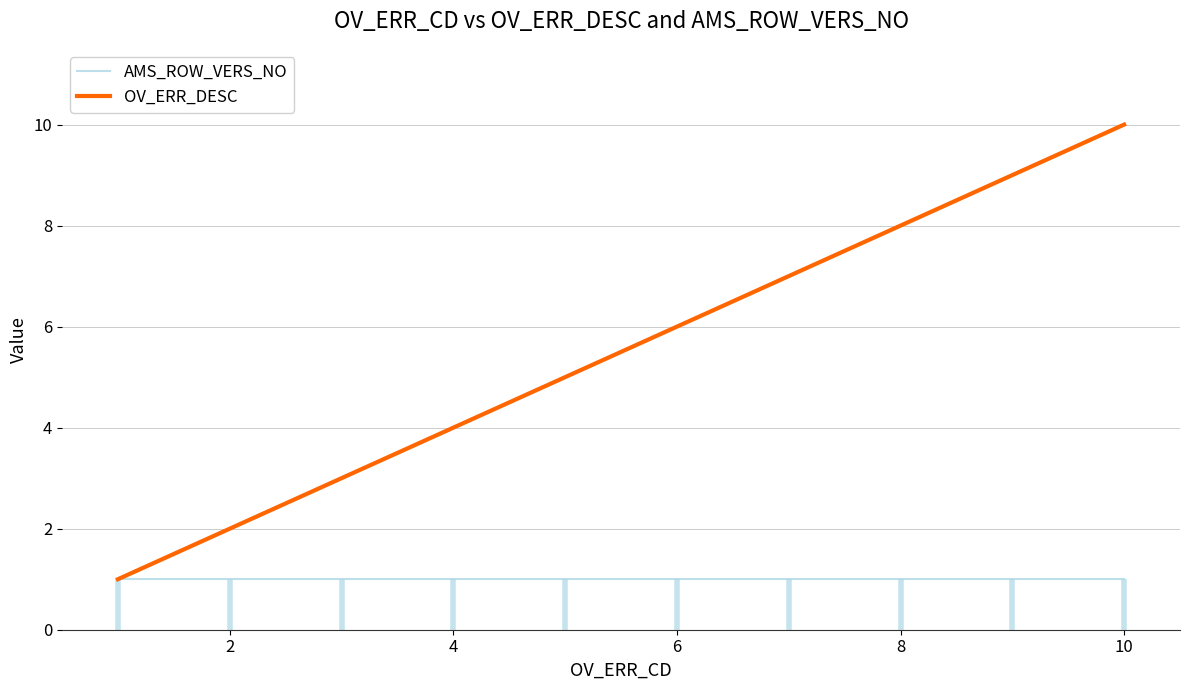

Is it true that OV_ERR_DESC equals 2 at 10?

False